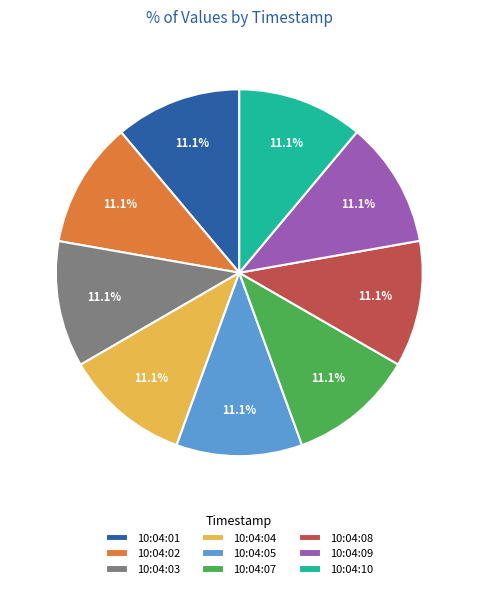

Does any single category account for the majority?

No